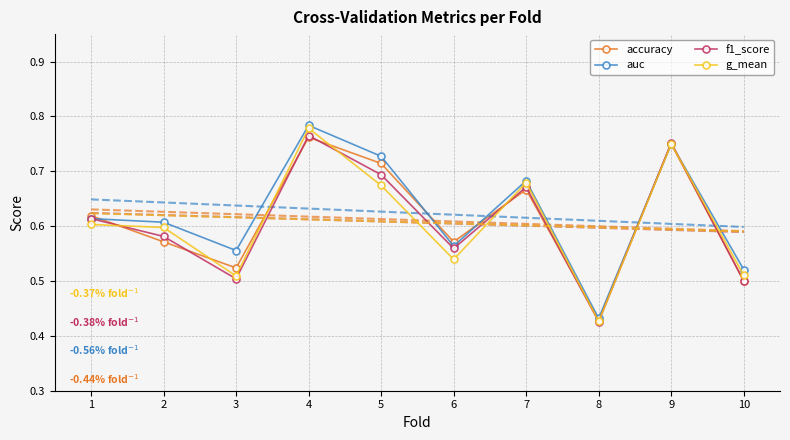

At how many categories does at least one series exceed 0?

10